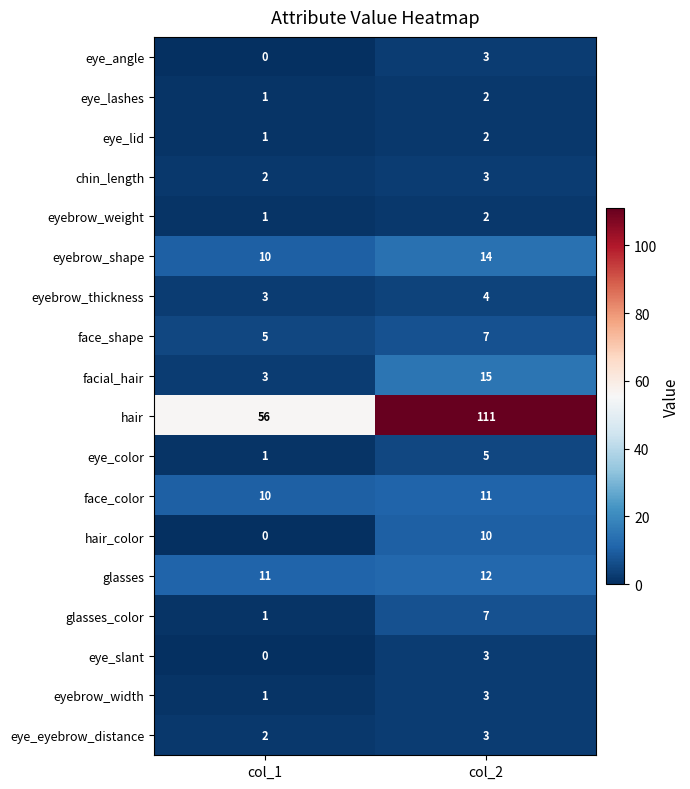

Which series has the widest spread of values?

hair